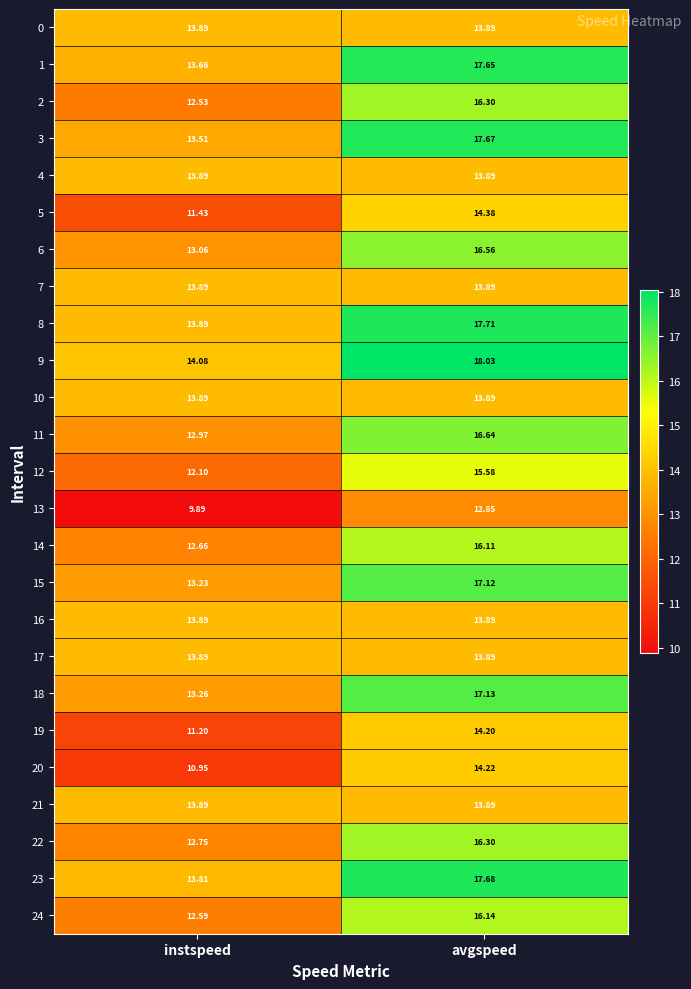

Where is 12 nearest to the value 13?

instspeed